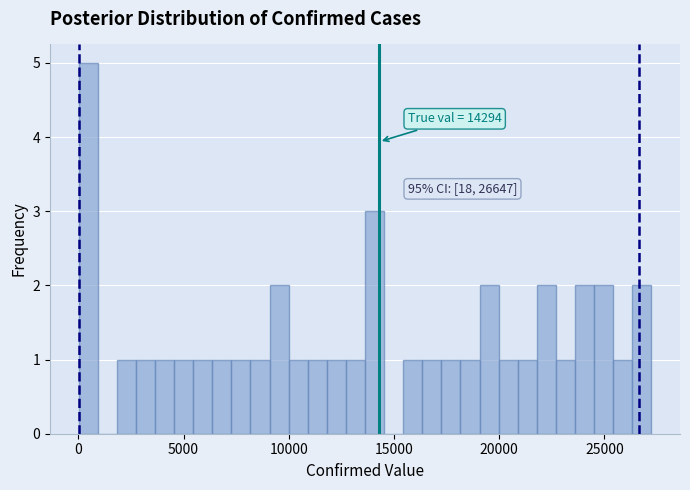

Read against the x-axis, roughly where is the centre of the tallest bar?

500